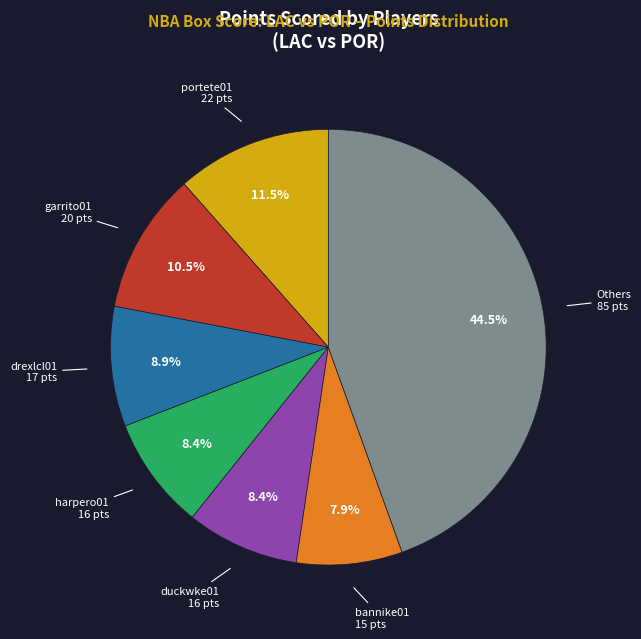

Count the number of slices in the pie.

7